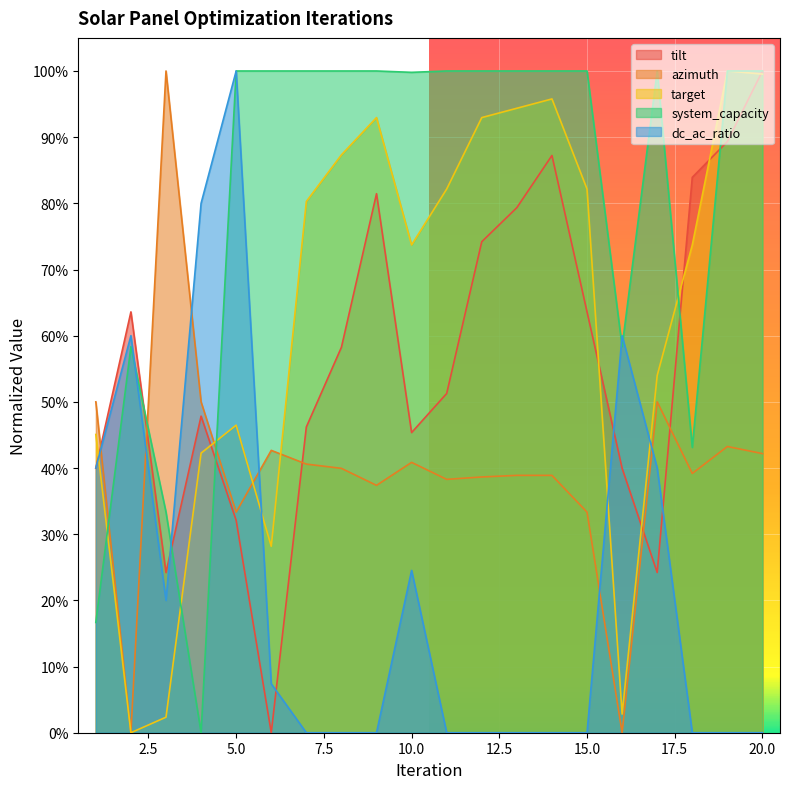

At 8, list the series in order from smallest to largest.

dc_ac_ratio, azimuth, tilt, target, system_capacity